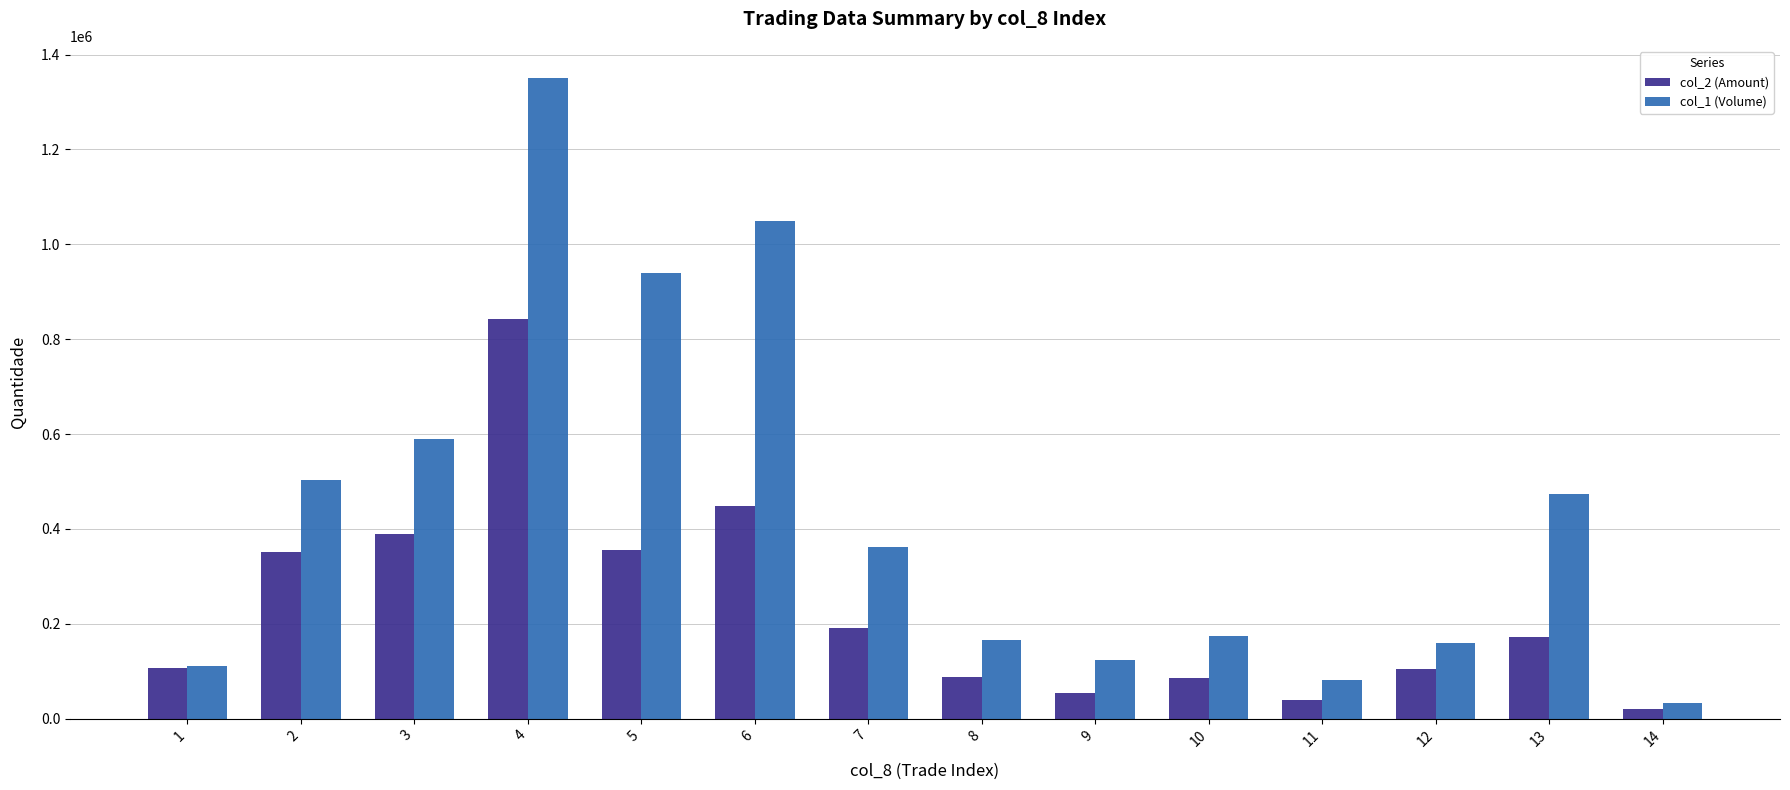

What is the spread (max minus min) of values at 4?

508870